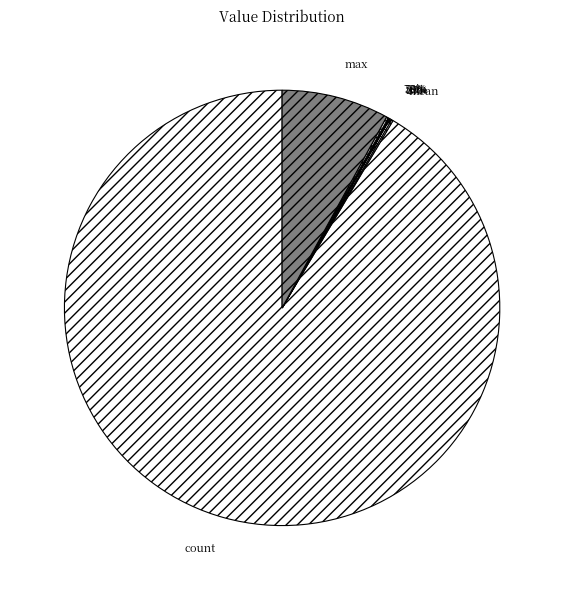

Approximately how many times larger is the value at 25% compared to mean?

0.4